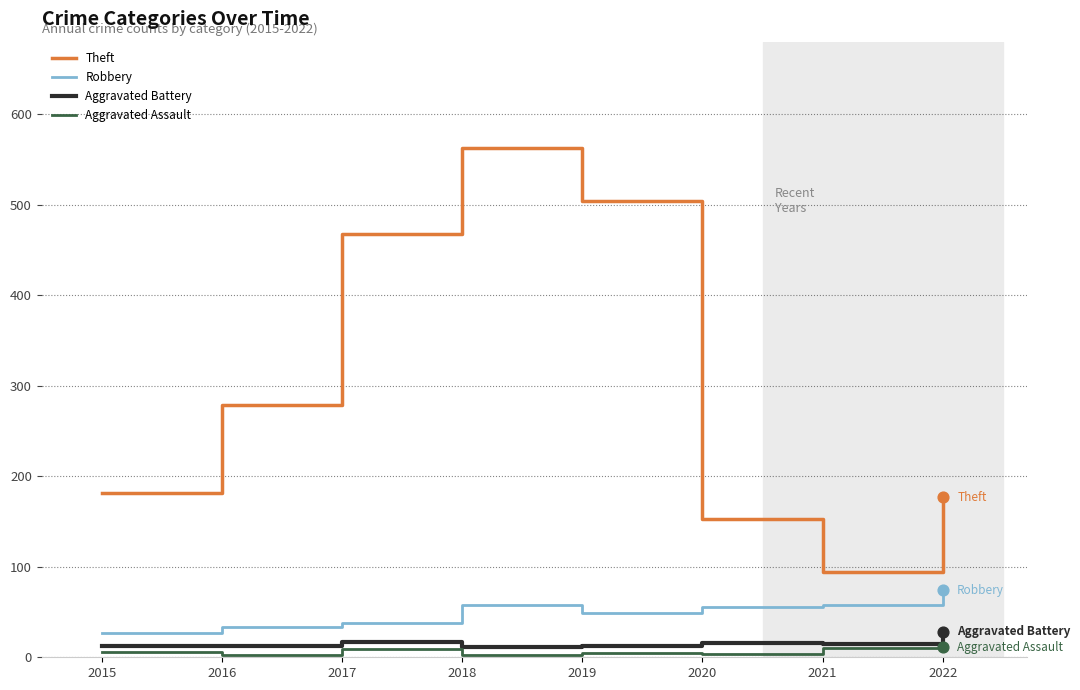

Which series changed the most between 2016 and 2019?

Theft